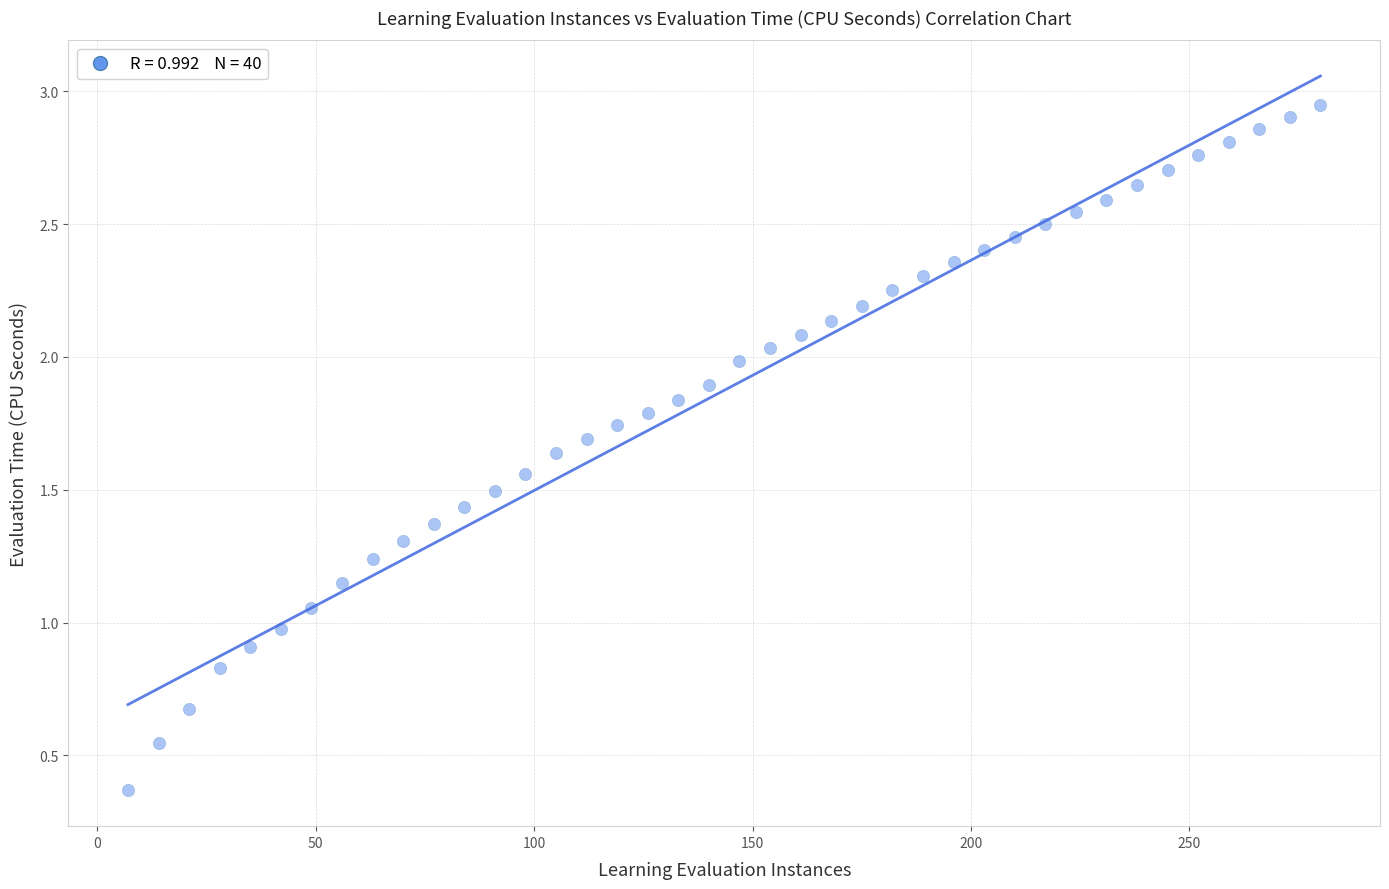

What is the range of X values (max minus min)?

273.0